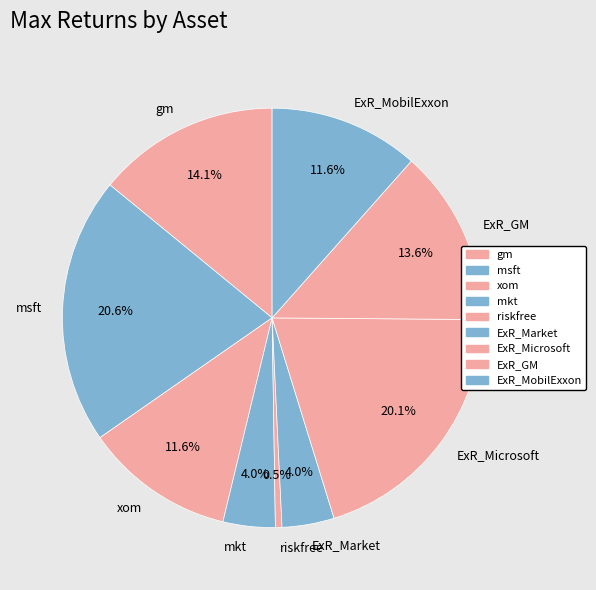

Does any single category account for the majority?

No